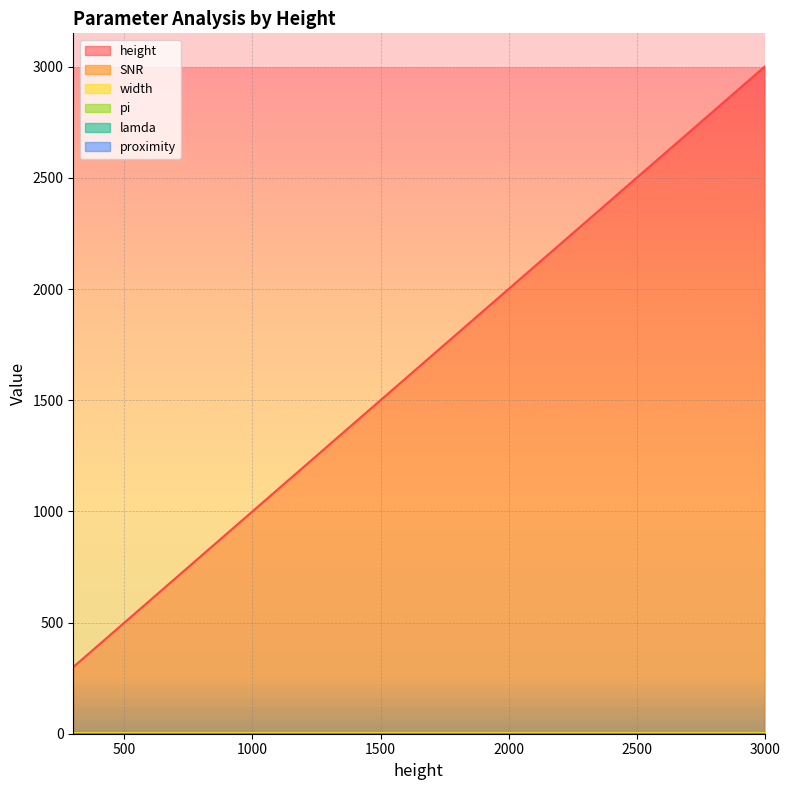

Reading left to right, list all the values displayed in this chart.

height: 300.0	500.0	600.0	750.0	1000.0	1500.0	2000.0	3000.0
SNR: 0.4	0.6	0.8	0.9	1.3	1.9	2.5	3.8
width: 1.4	1.4	1.4	1.4	1.4	1.4	1.4	1.4
pi: 0.1	0.1	0.1	0.1	0.1	0.1	0.1	0.1
lamda: 0.1	0.1	0.1	0.1	0.1	0.1	0.1	0.1
proximity: 0.2	0.2	0.2	0.2	0.2	0.2	0.2	0.2